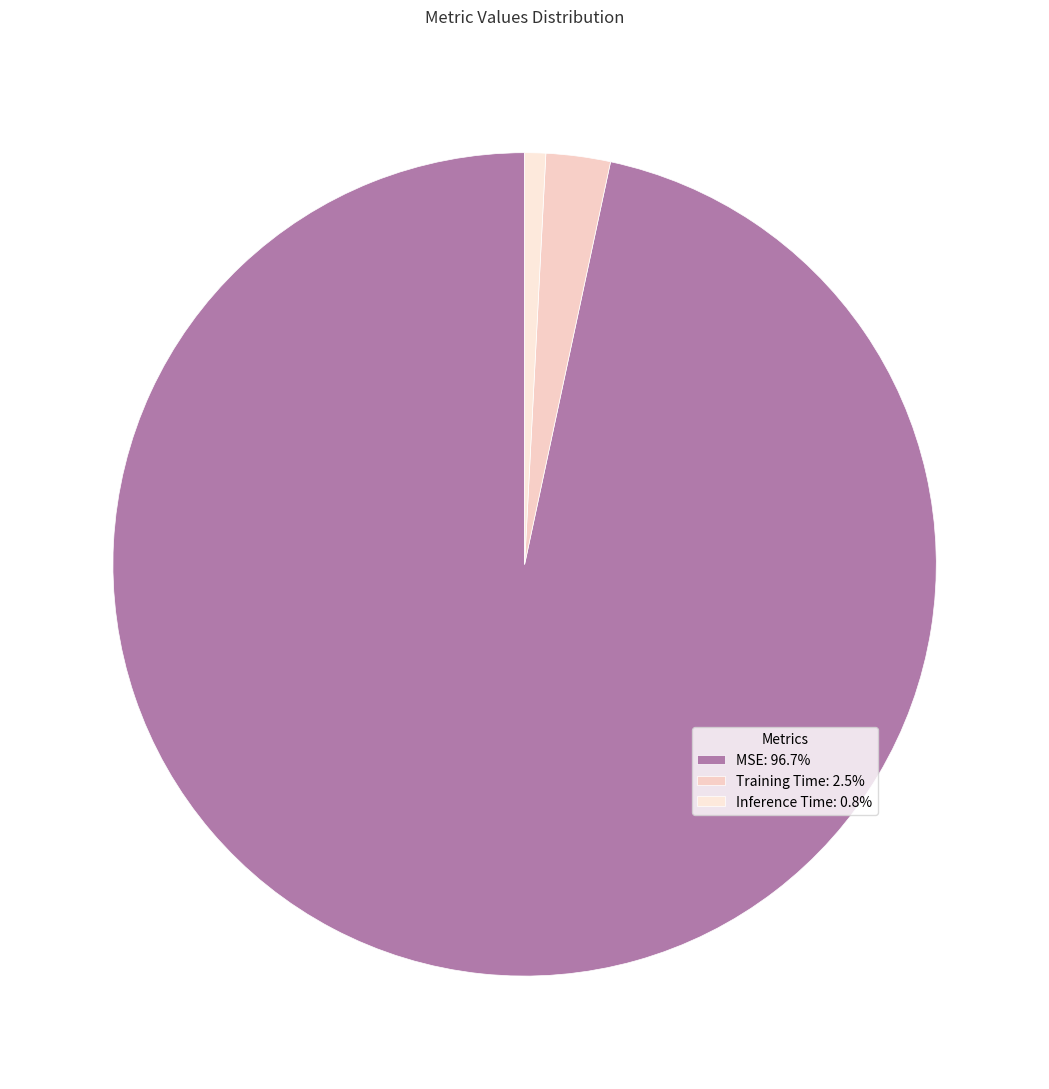

To the nearest percent, what portion does MSE represent?

97%